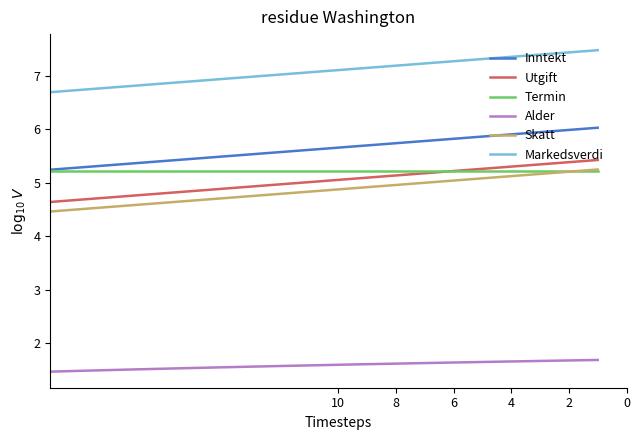

At which label is Skatt closest to 4?

10